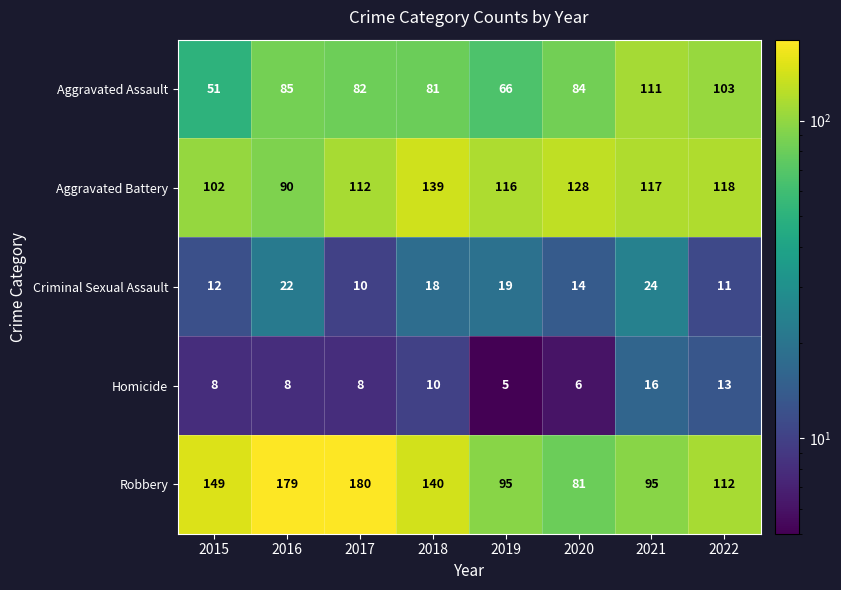

What is the sum of all Criminal Sexual Assault values?

130